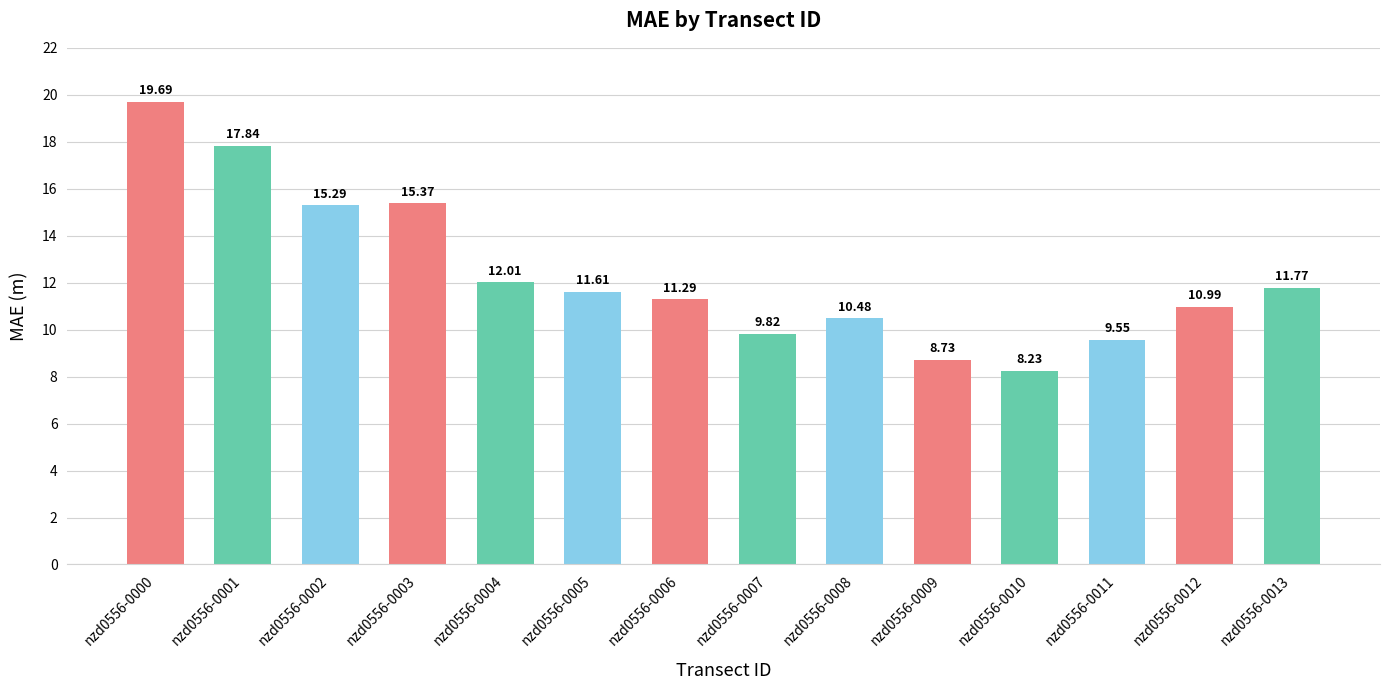

At which label is the value closest to 13?

nzd0556-0004